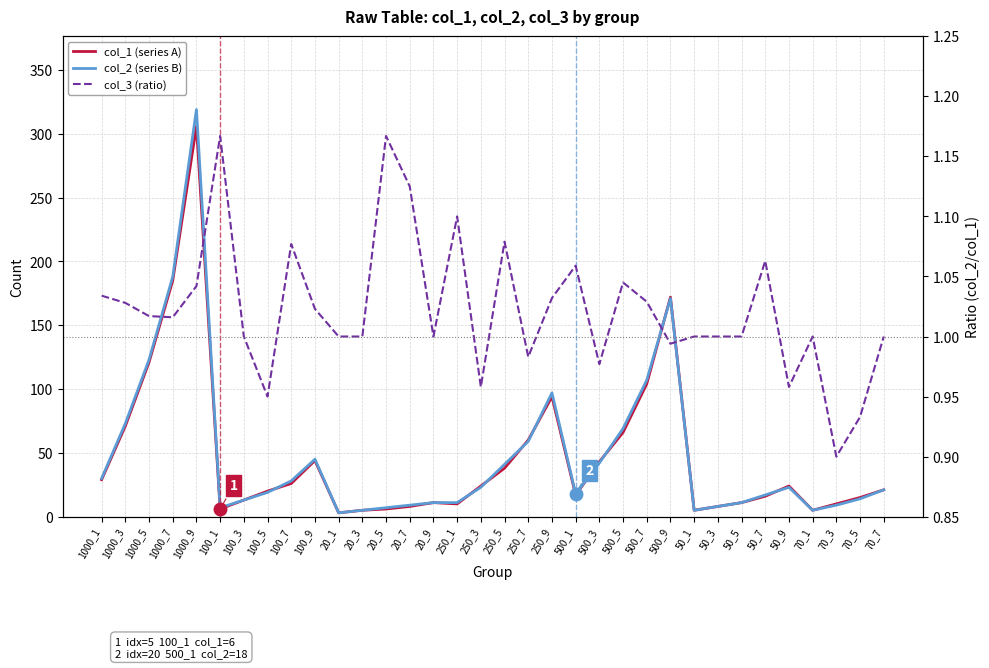

What is the label of the 14th point from the left?

20_7